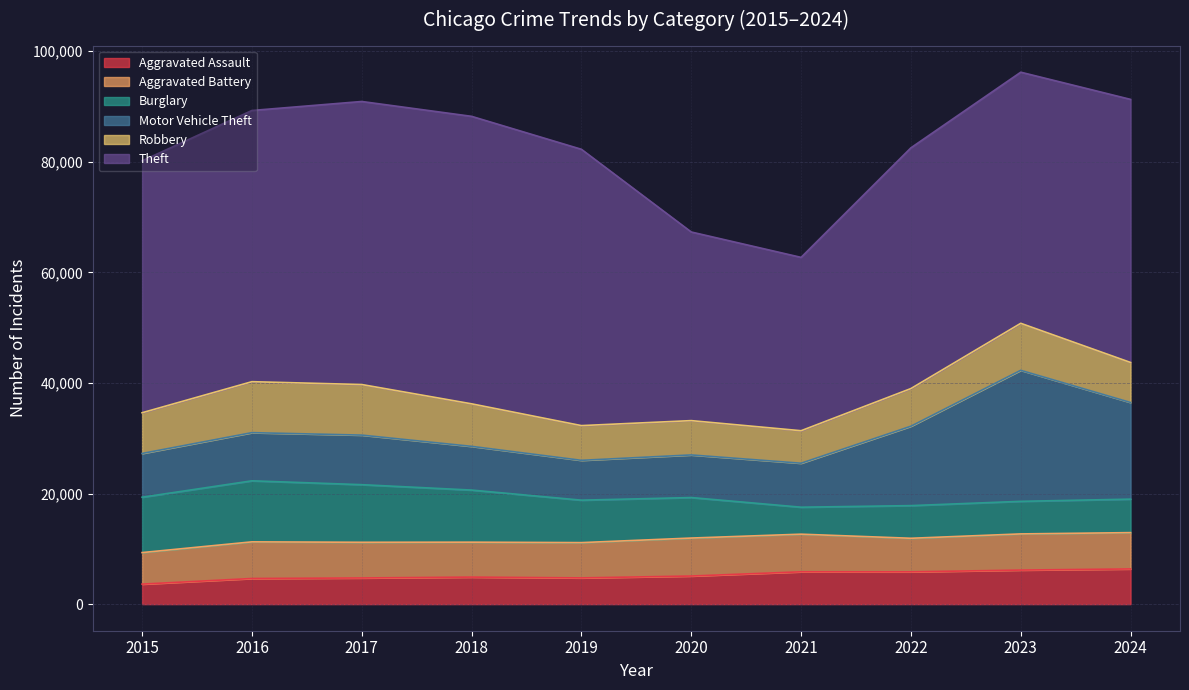

True or false: Aggravated Assault and Motor Vehicle Theft cross at least once.

False